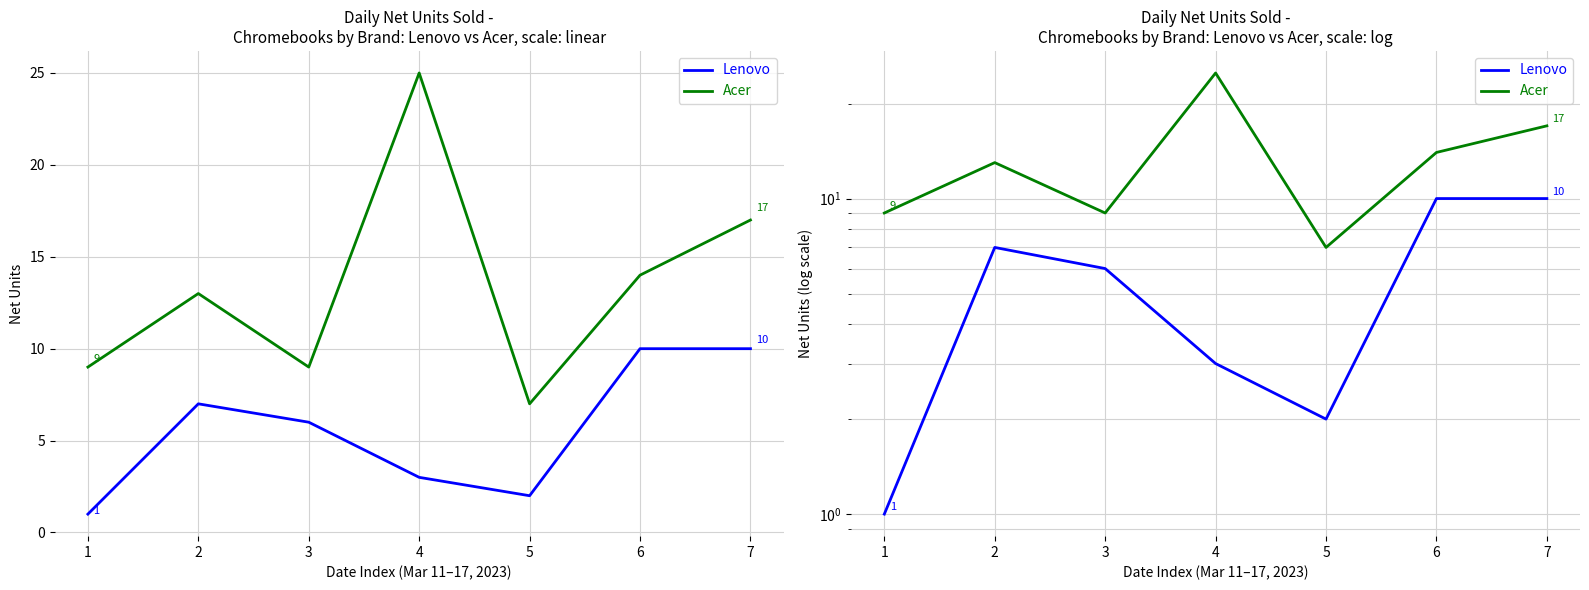

Where does the Lenovo series first go above 6?

2